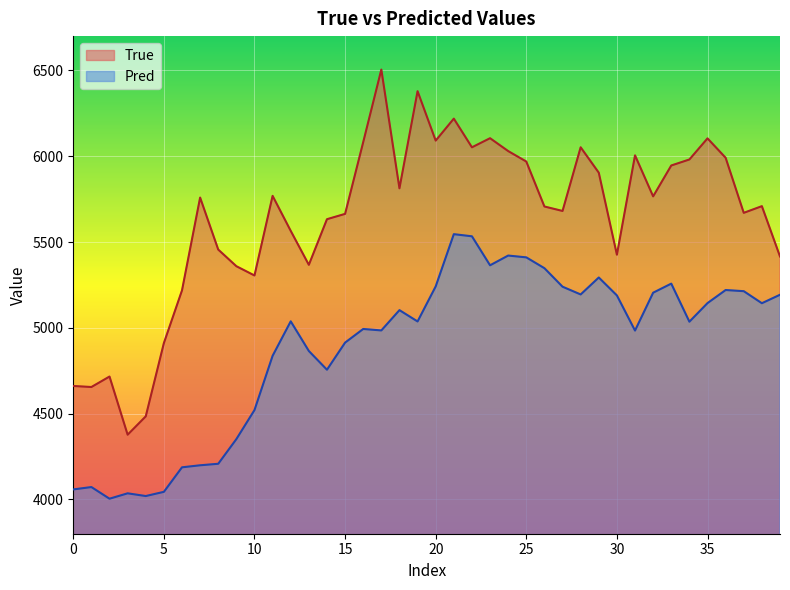

Rank the series at 39 from highest to lowest value.

True, Pred